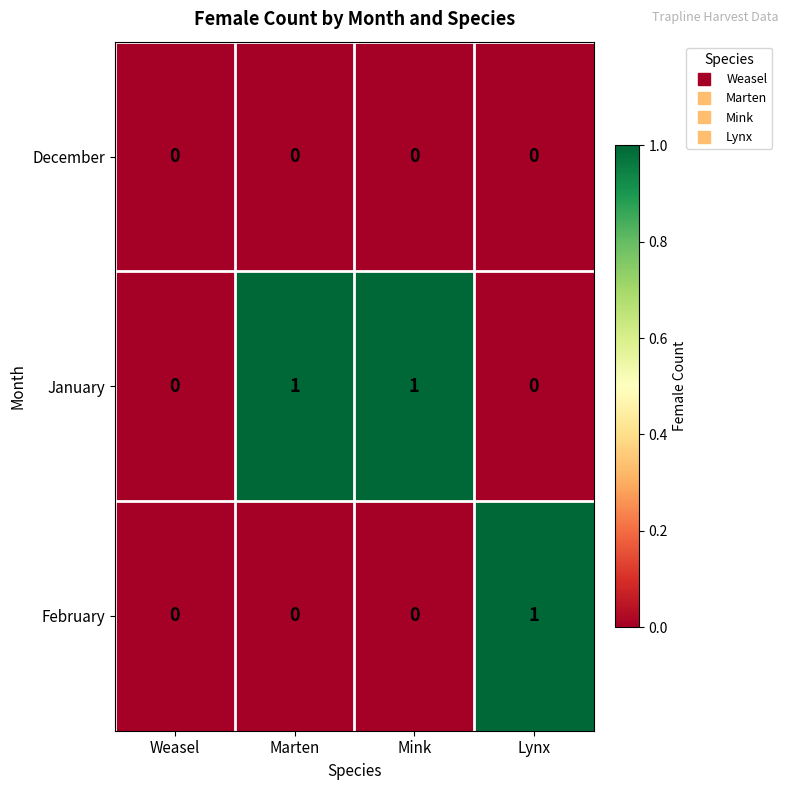

Reading left to right, extract all data points from this chart.

December: Weasel=0	Marten=0	Mink=0	Lynx=0
January: Weasel=0	Marten=1	Mink=1	Lynx=0
February: Weasel=0	Marten=0	Mink=0	Lynx=1